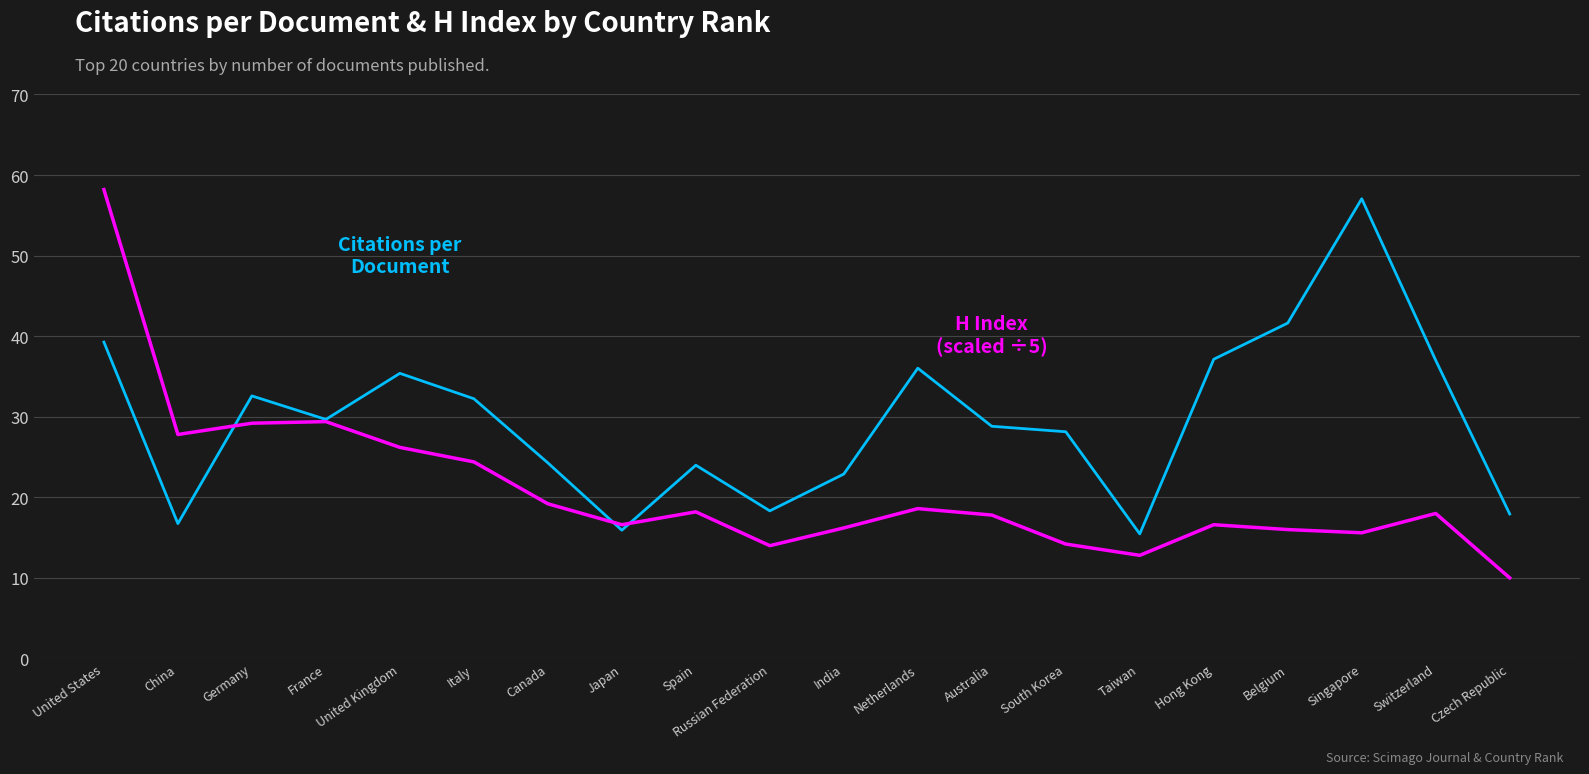

What is the smallest value displayed?

10.0